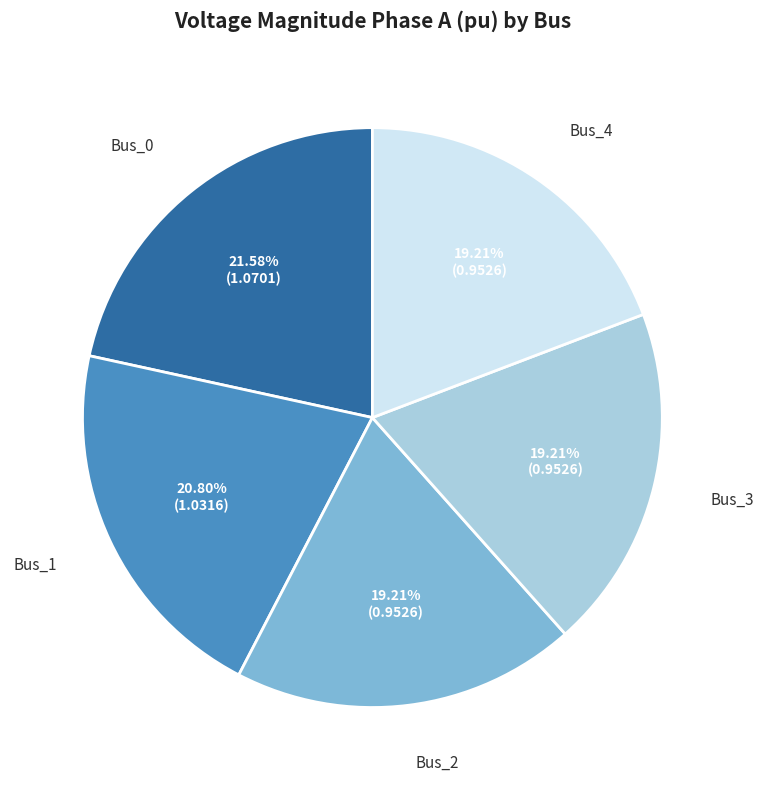

What is the total percentage of Bus_2 and Bus_1?

40.0%